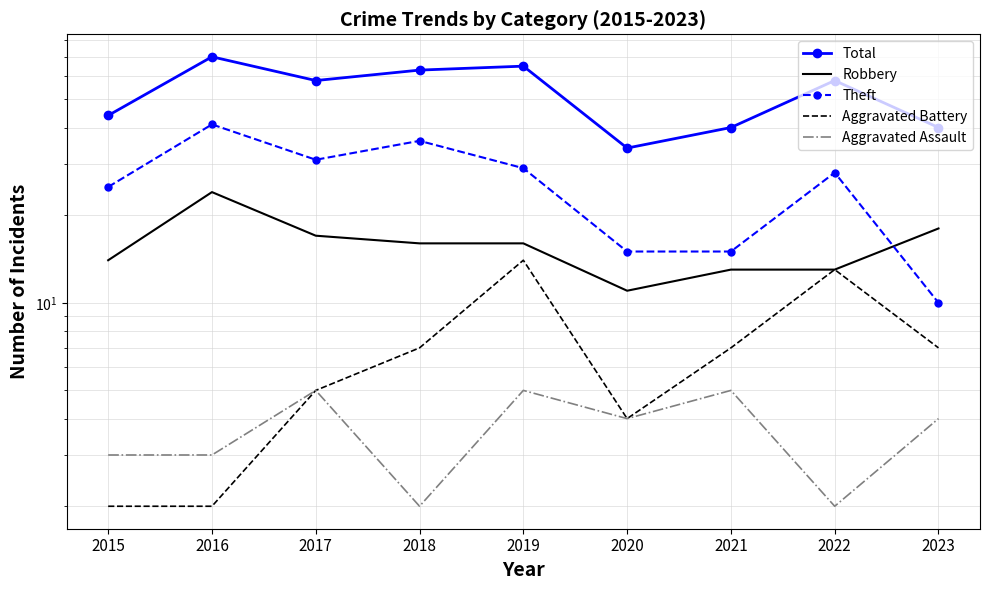

Which series has the largest range (max minus min)?

Total